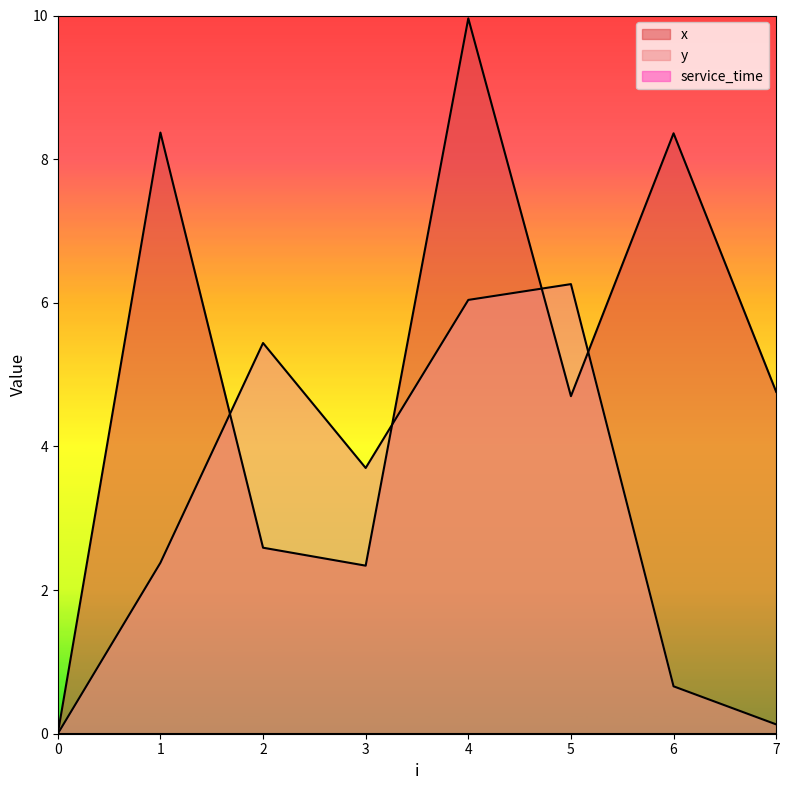

What is the total value across all series at 6?

9.0